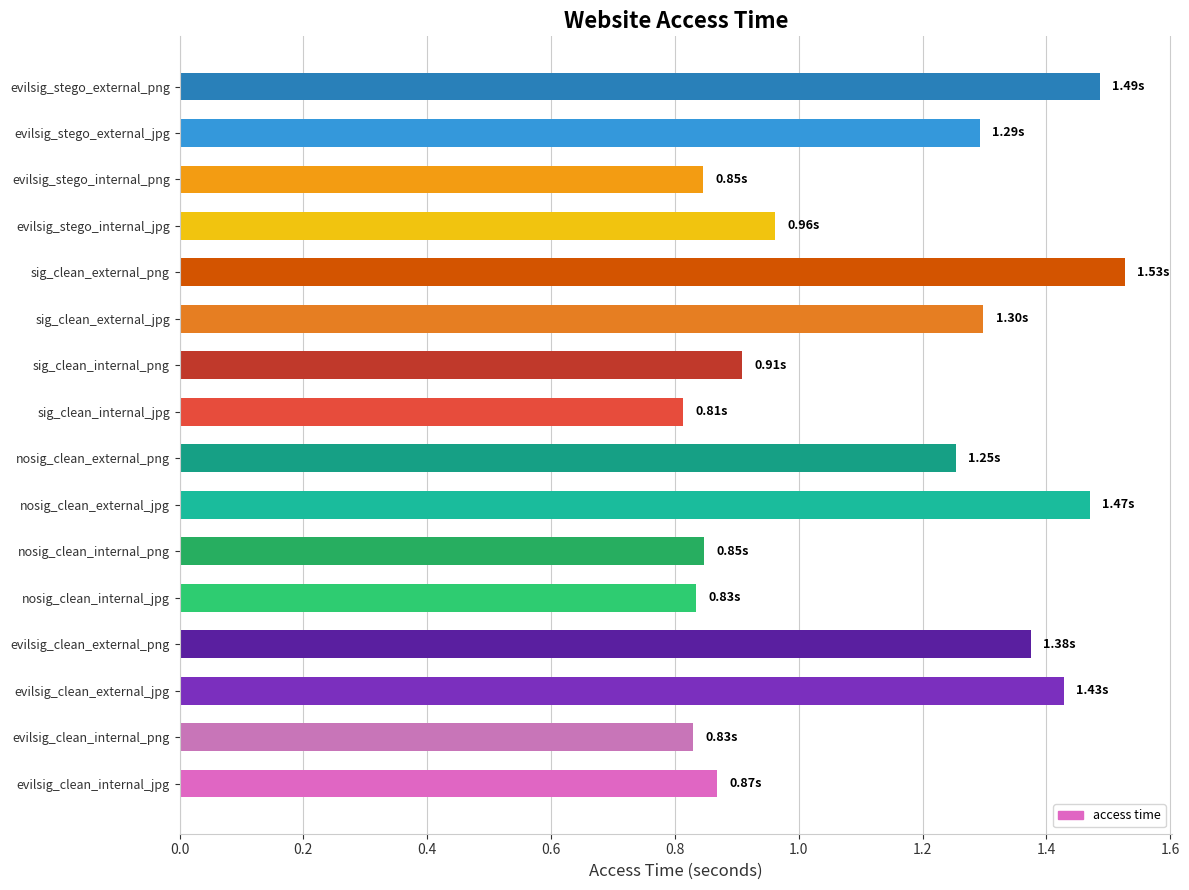

What is the difference between the second highest and minimum values?

0.7